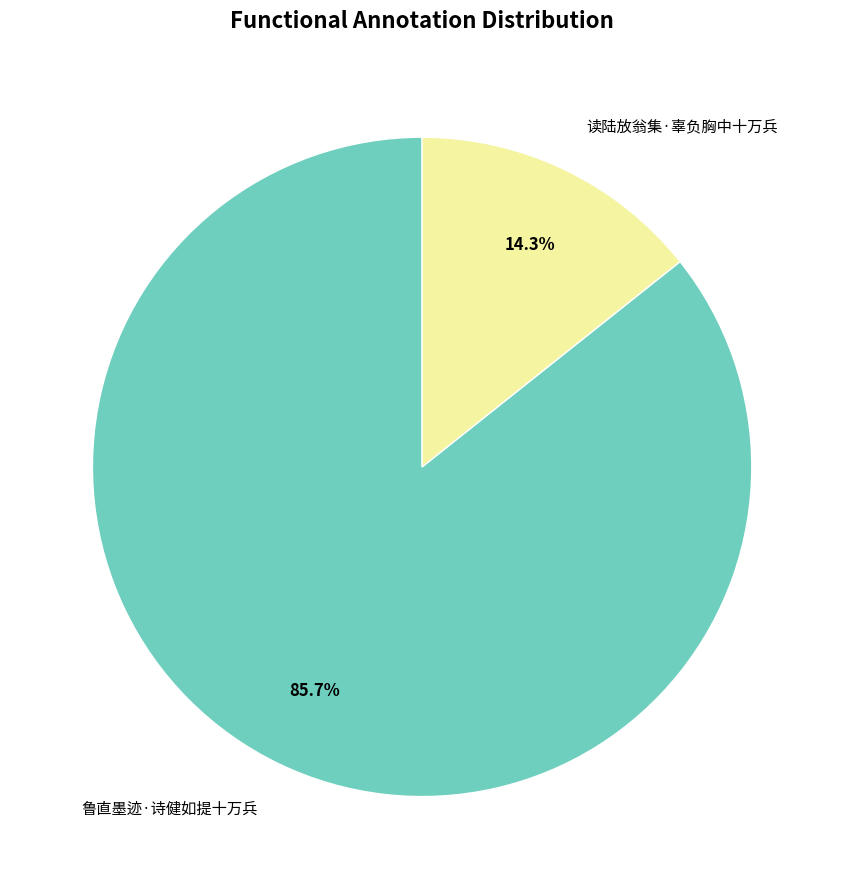

To the nearest percent, what is the average slice percentage?

50%